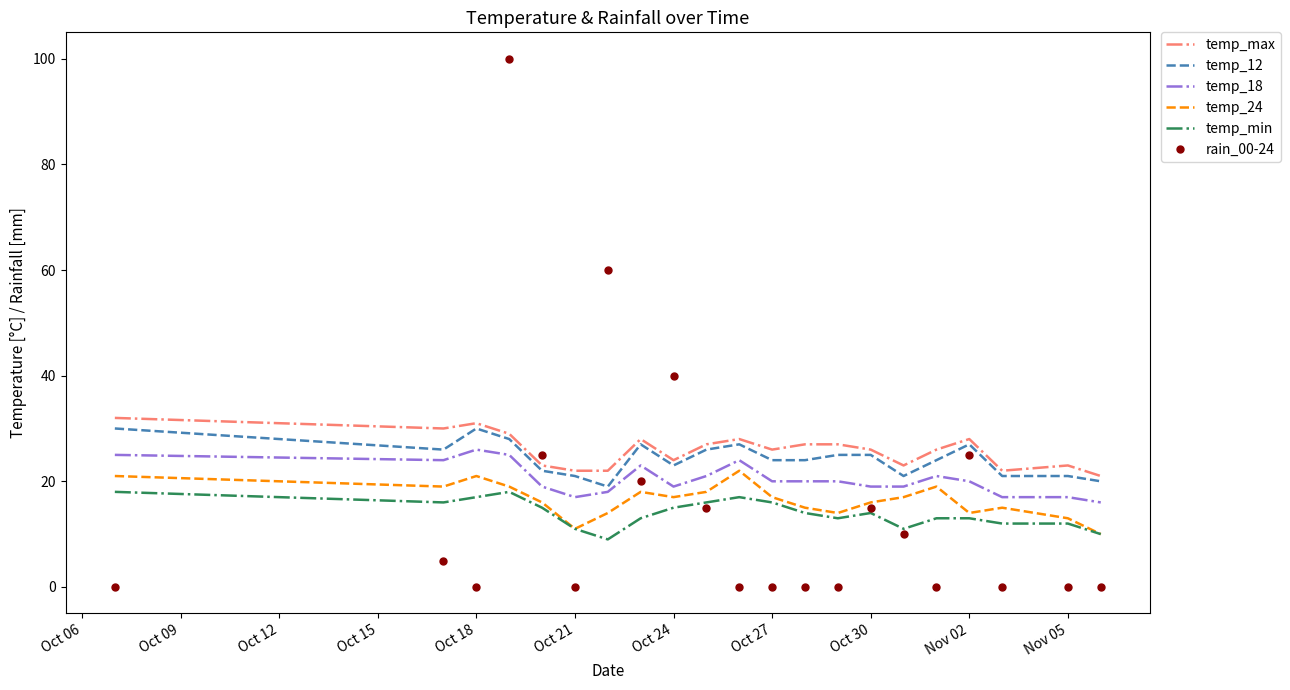

Reading right to left, extract all data points from this chart.

temp_max: 21	23	22	28	26	23	26	27	27	26	28	27	24	28	22	22	23	29	31	30	32
temp_12: 20	21	21	27	24	21	25	25	24	24	27	26	23	27	19	21	22	28	30	26	30
temp_18: 16	17	17	20	21	19	19	20	20	20	24	21	19	23	18	17	19	25	26	24	25
temp_24: 10	13	15	14	19	17	16	14	15	17	22	18	17	18	14	11	16	19	21	19	21
temp_min: 10	12	12	13	13	11	14	13	14	16	17	16	15	13	9	11	15	18	17	16	18
rain_00-24: 0	0	0	25	0	10	15	0	0	0	0	15	40	20	60	0	25	100	0	5	0